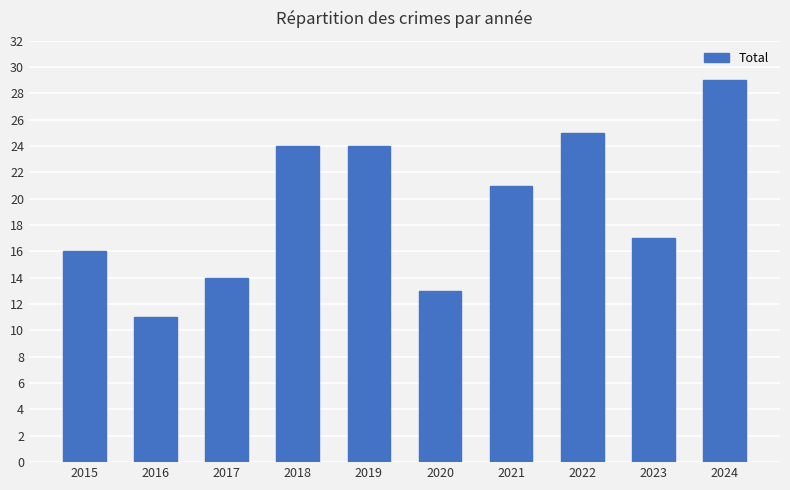

Reading right to left, list all the values displayed in this chart.

29	17	25	21	13	24	24	14	11	16